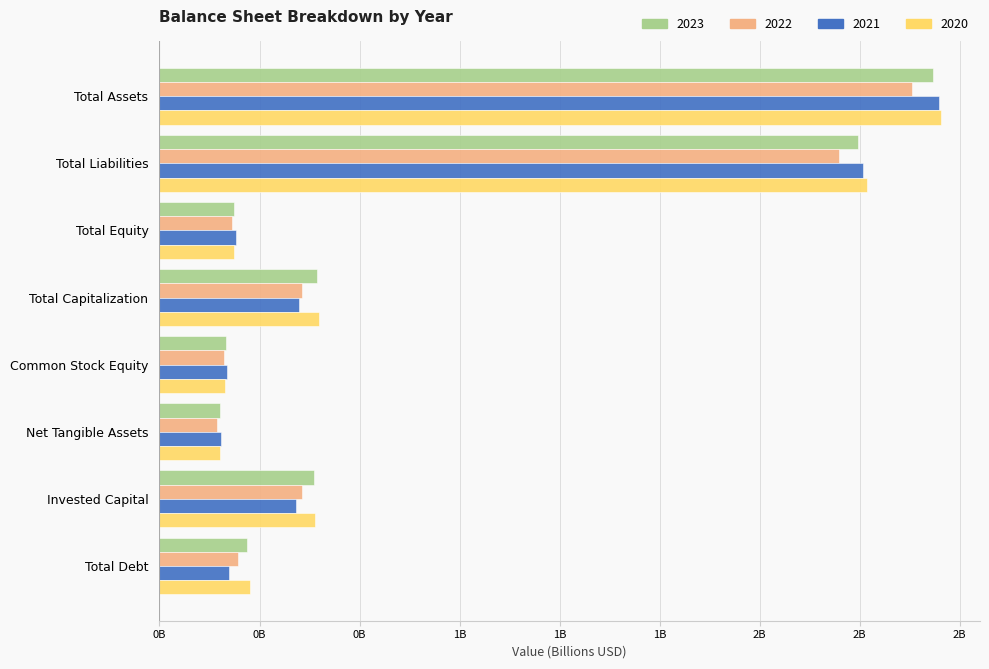

What are all the series names shown in the legend?

2023, 2022, 2021, 2020